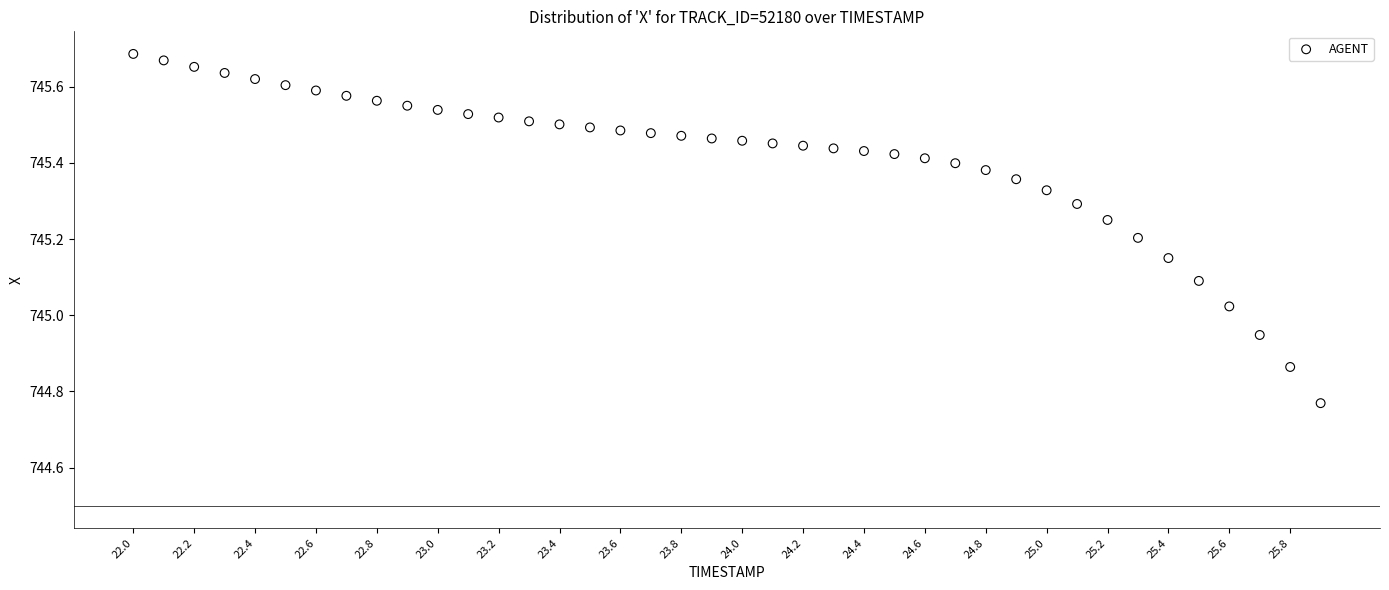

What is the range of Y values (max minus min)?

0.9